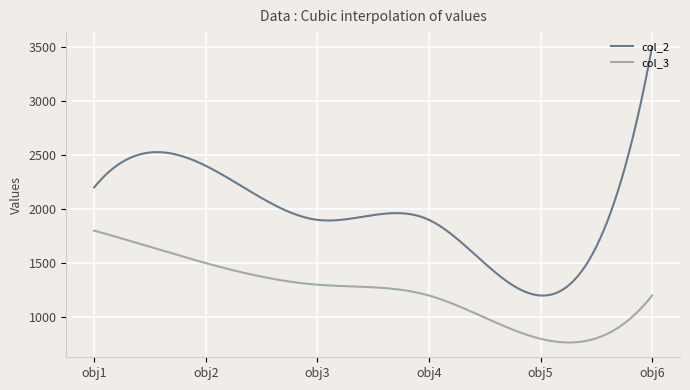

Which series has the largest total across all categories?

col_2